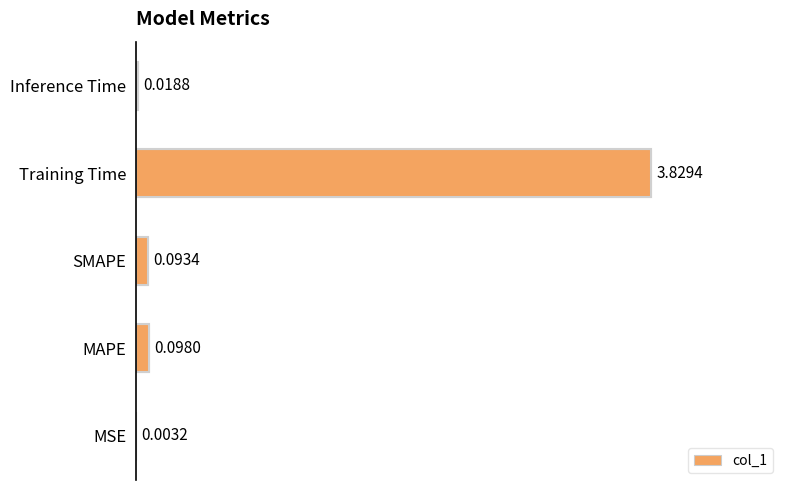

Which label corresponds to the largest value in the chart?

Training Time